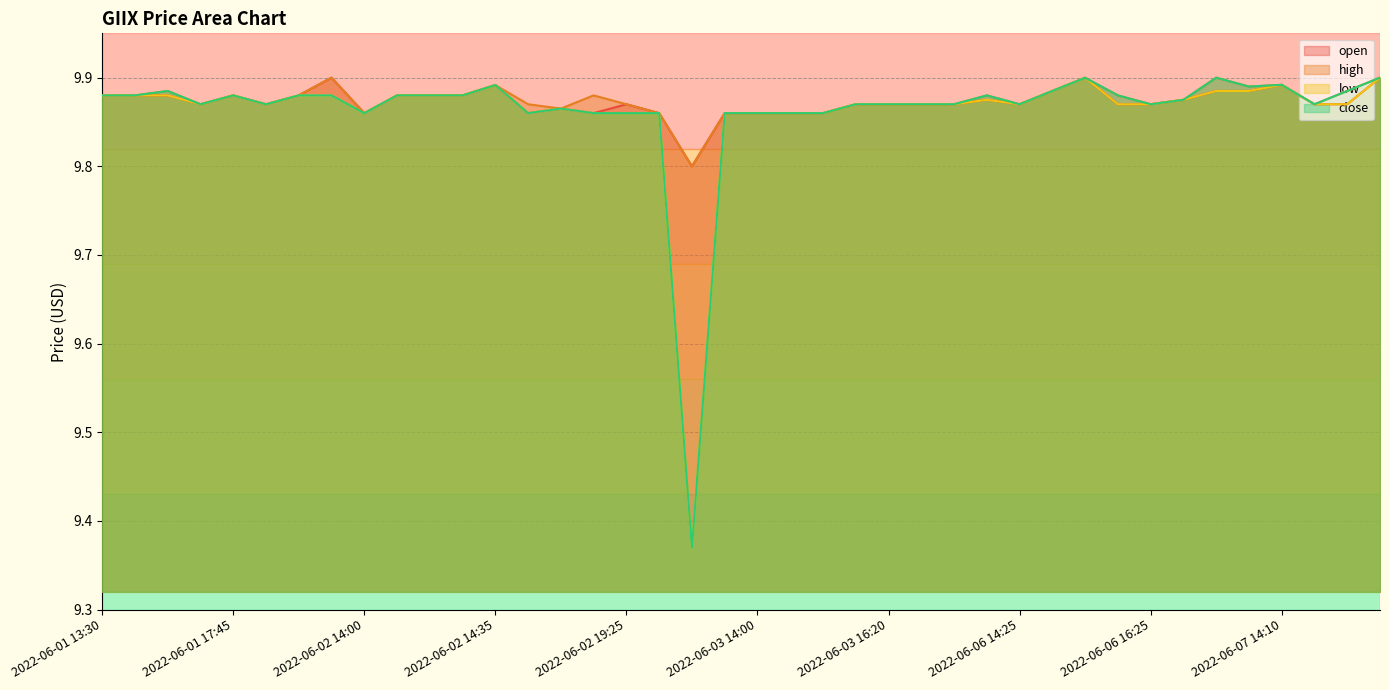

True or false: low has more than 0 interior local peaks.

True